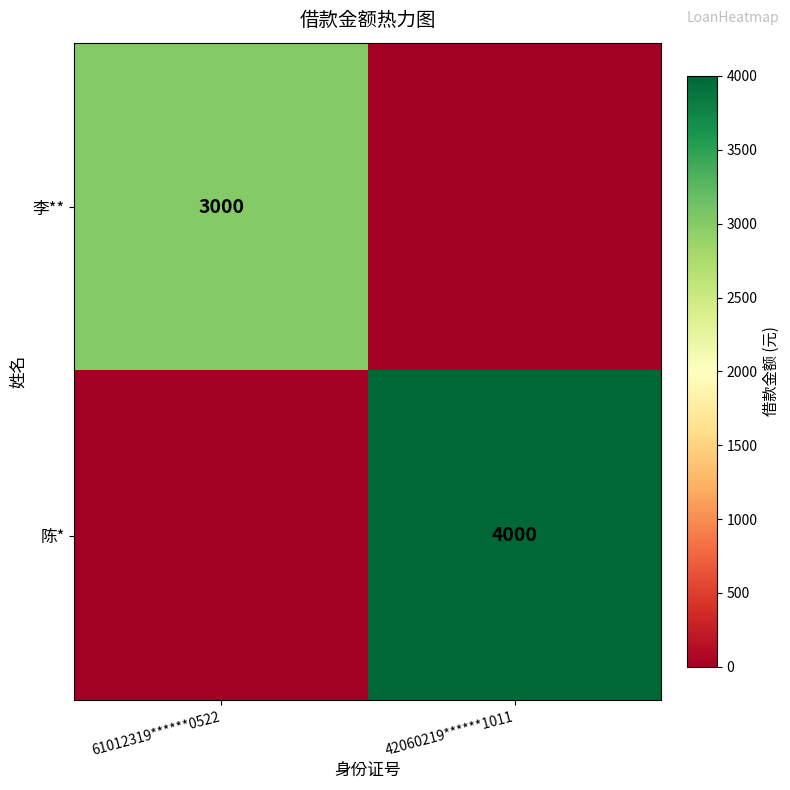

The value of 陈* at 42060219******1011 is 6112. True or false?

False